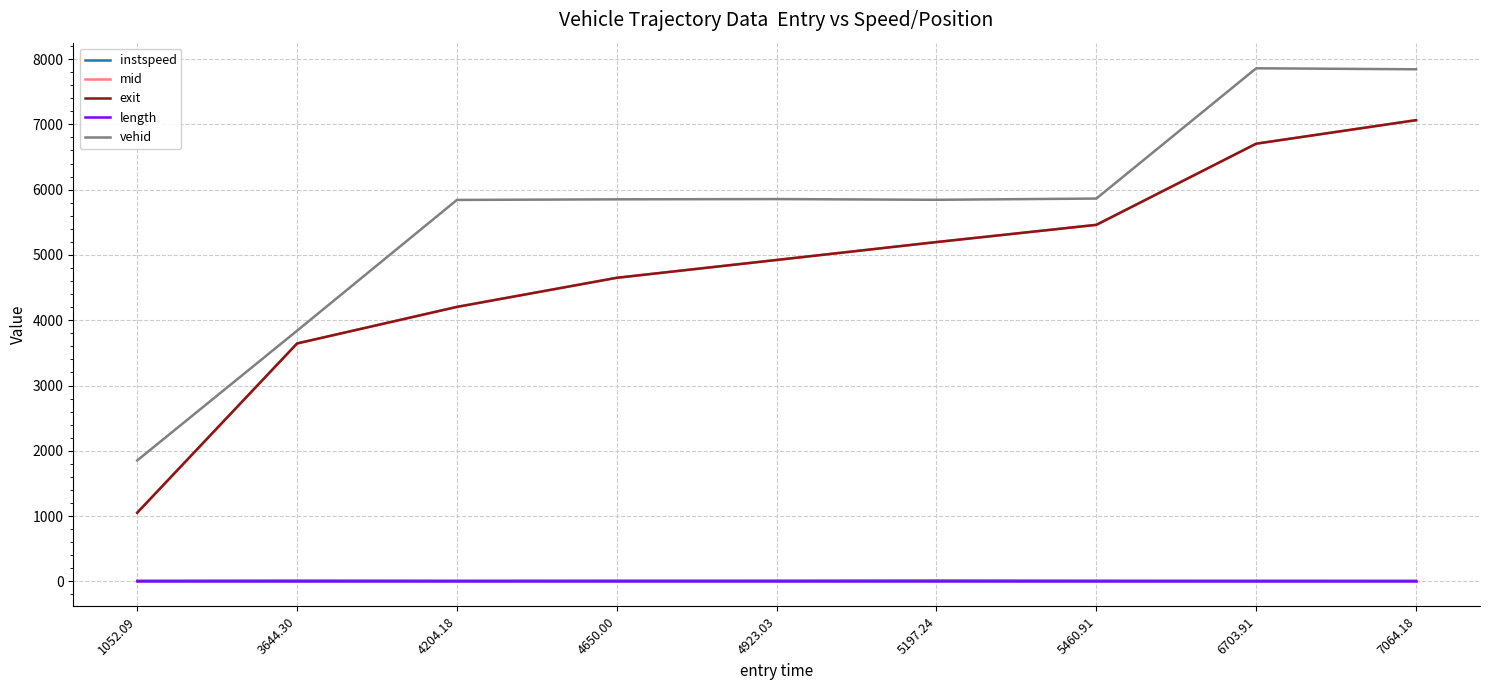

At which label does instspeed first exceed 12?

3644.30